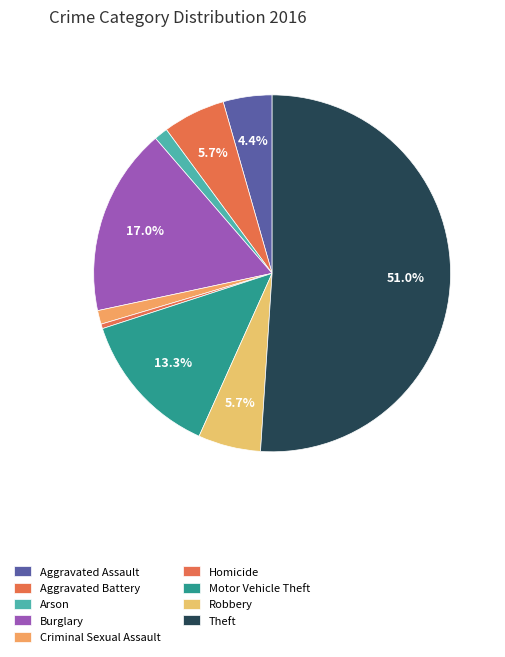

How many segments does this pie chart have?

9